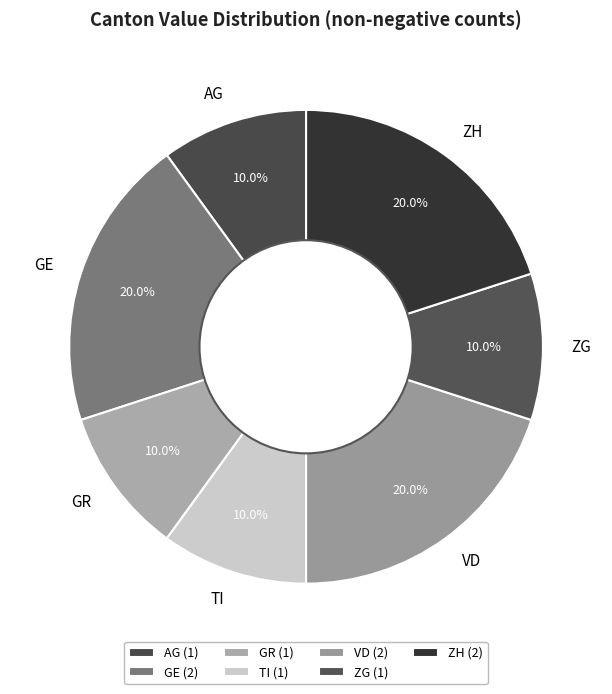

To the nearest percent, what portion does ZH represent?

20%